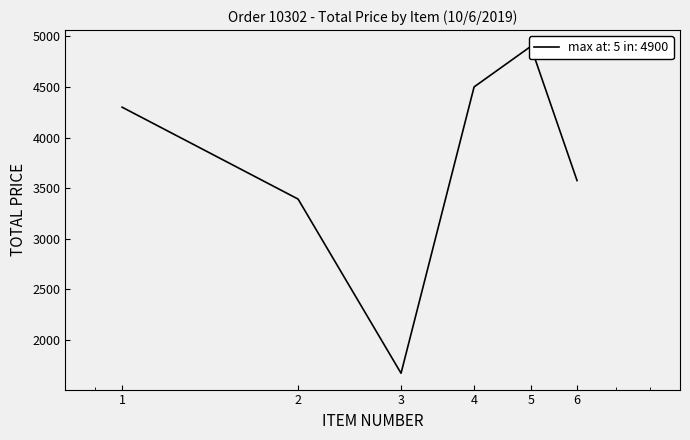

Is it true that the value at 4 is 4500.0?

True